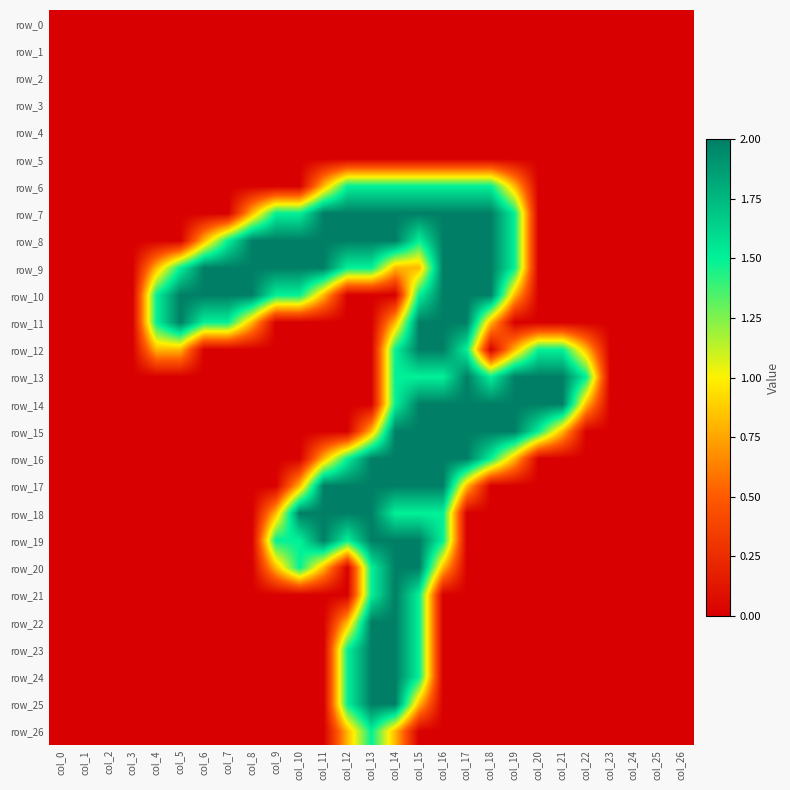

The value of row_13 at col_12 is 0.0. True or false?

True